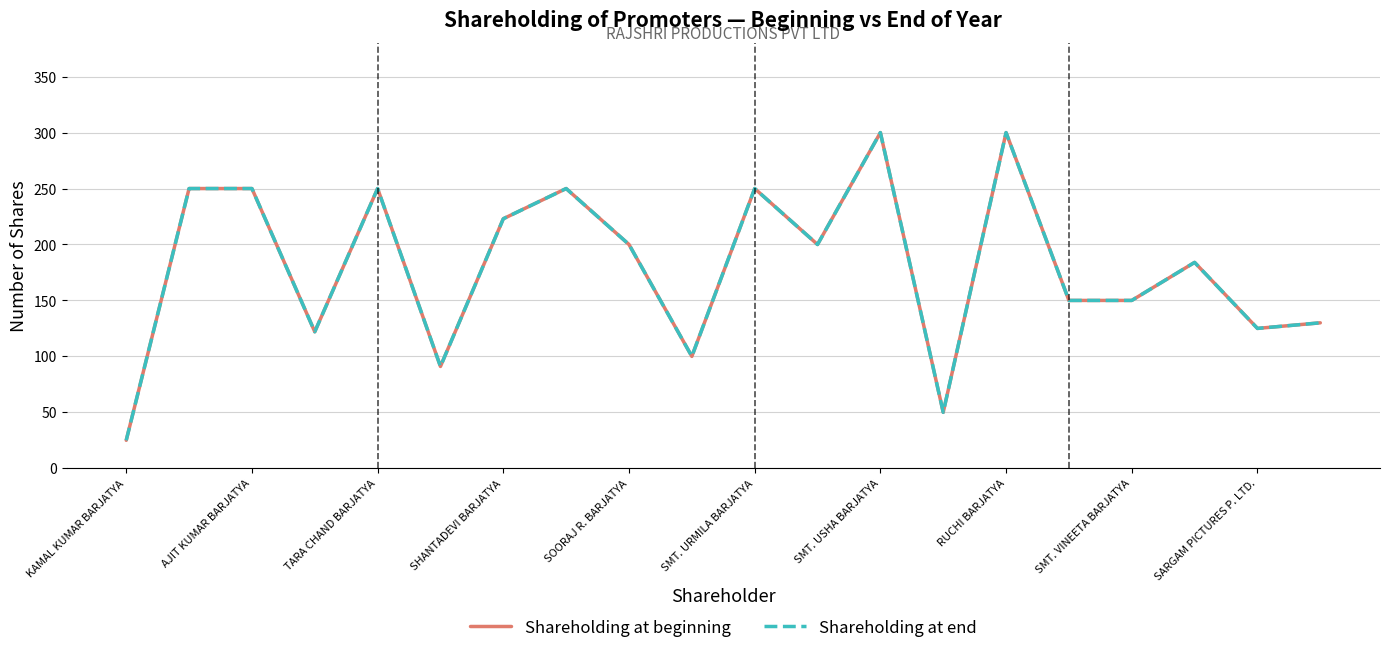

How many lines are shown in the chart?

2